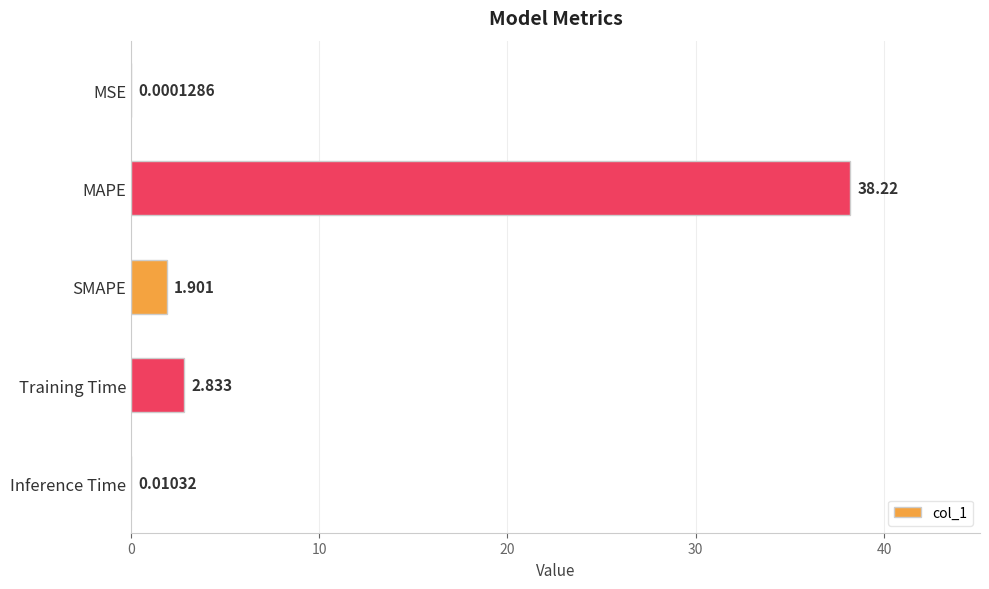

Does the chart contain stacked bars?

No